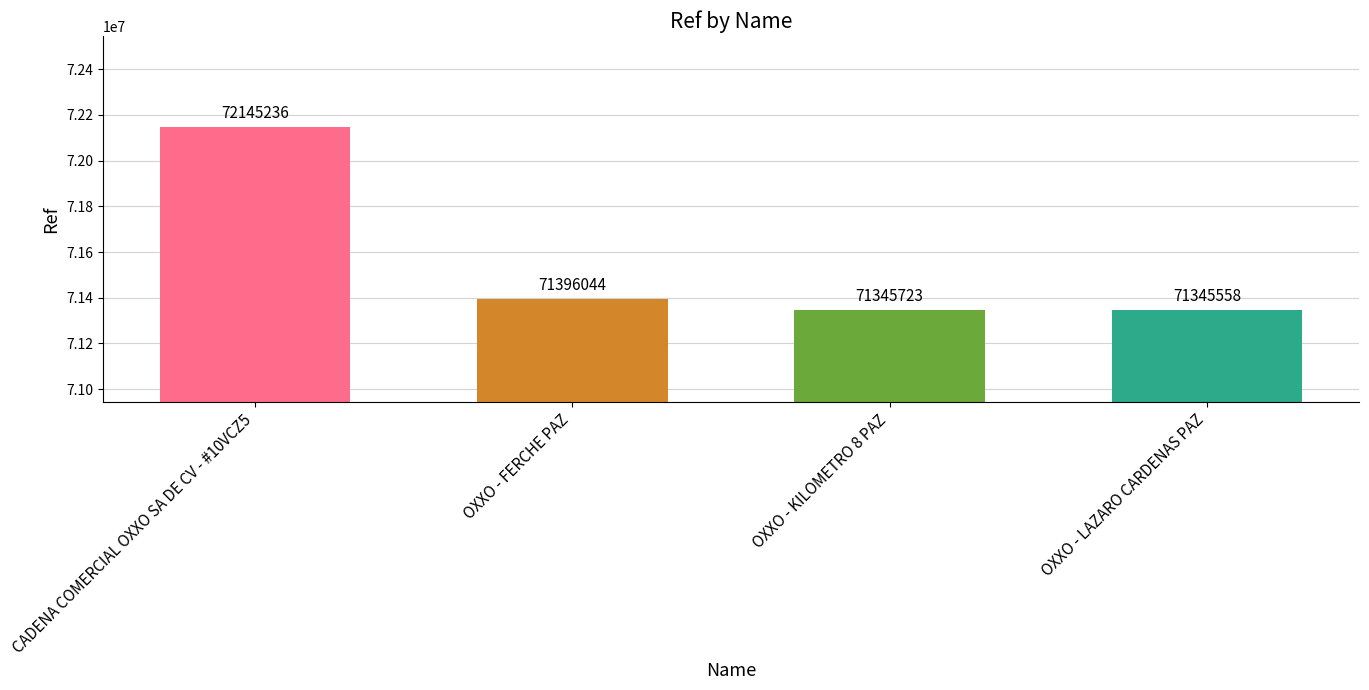

Reading left to right, what are all the values shown in this chart?

CADENA COMERCIAL OXXO SA DE CV - #10VCZ5=72145236	OXXO - FERCHE PAZ=71396044	OXXO - KILOMETRO 8 PAZ=71345723	OXXO - LAZARO CARDENAS PAZ=71345558